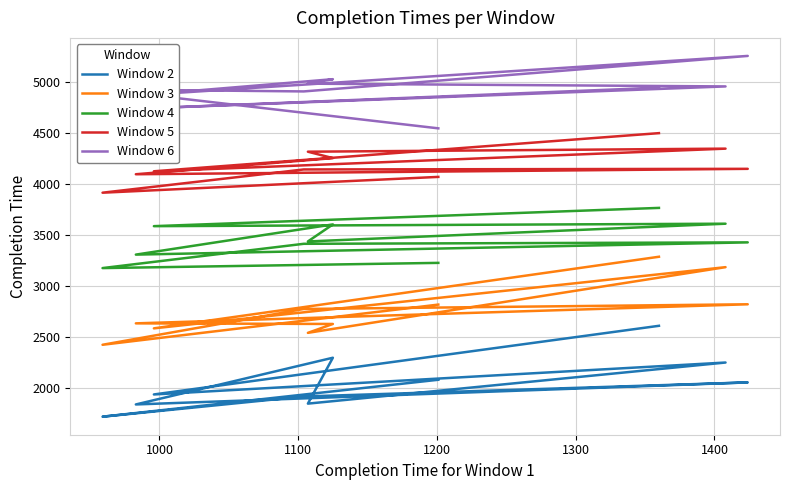

What is the lowest value of the Window 4 series?

3173